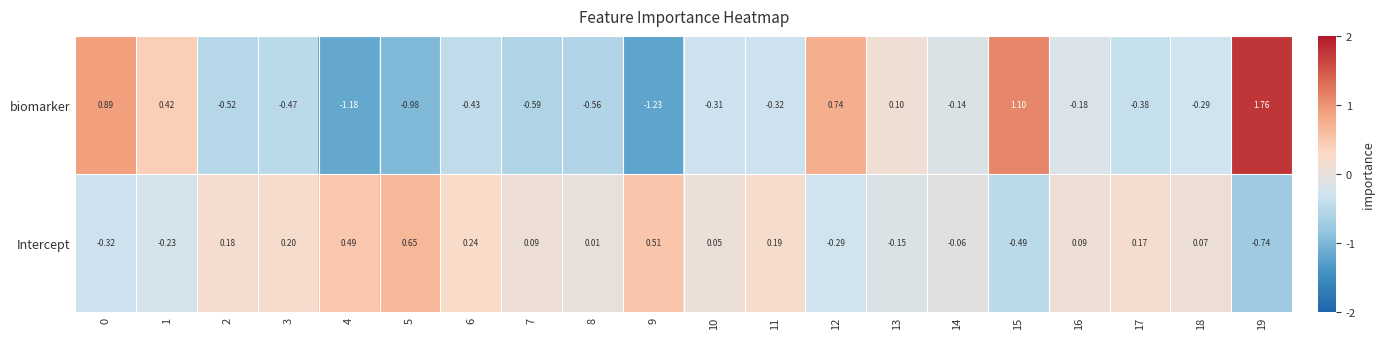

Rank the series at 15 from lowest to highest value.

Intercept, biomarker